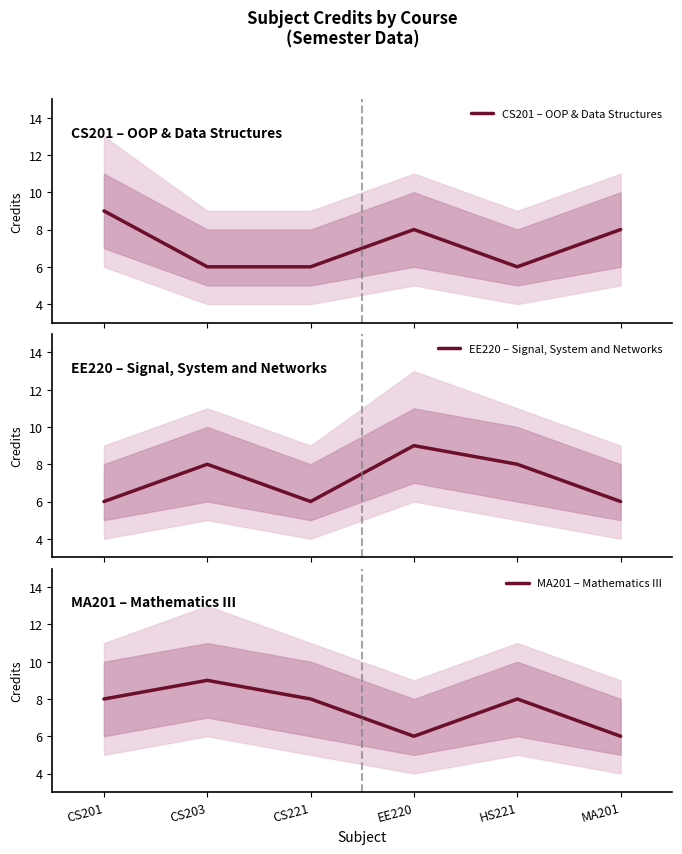

Which series has the largest range (max minus min)?

CS201 – OOP & Data Structures